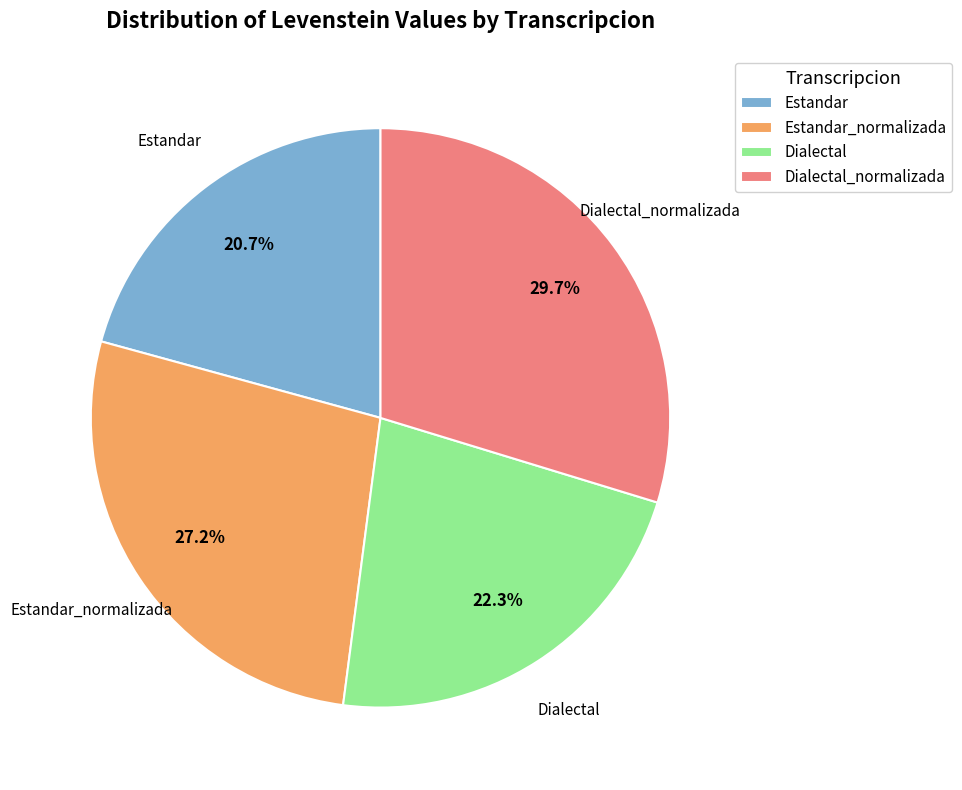

How many segments does this pie chart have?

4